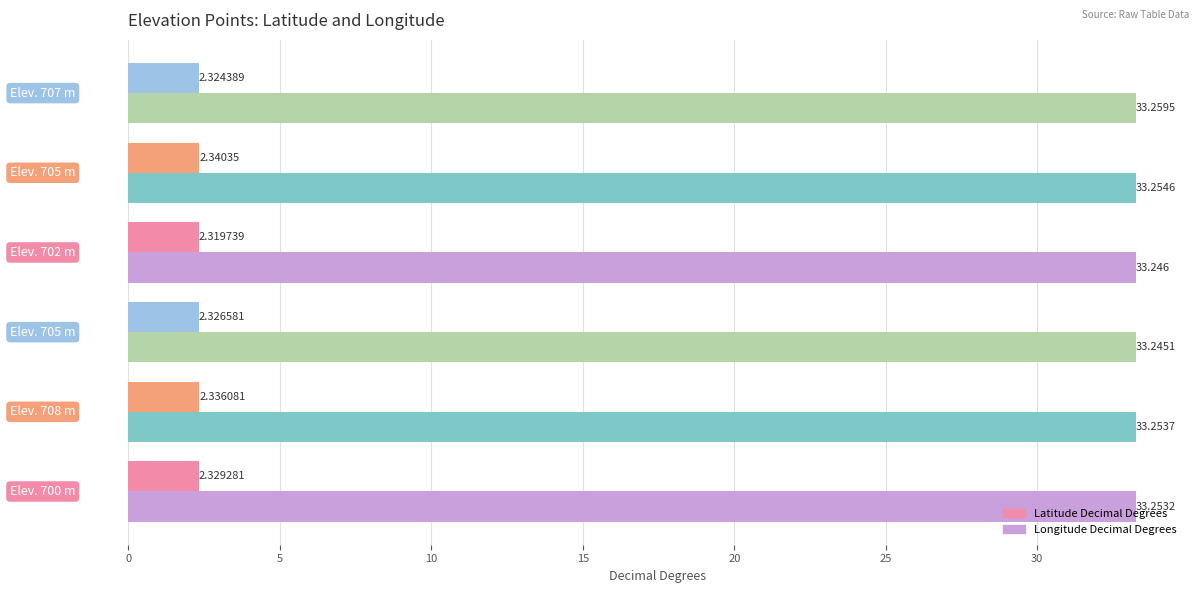

Which series has the widest spread of values?

Latitude Decimal Degrees